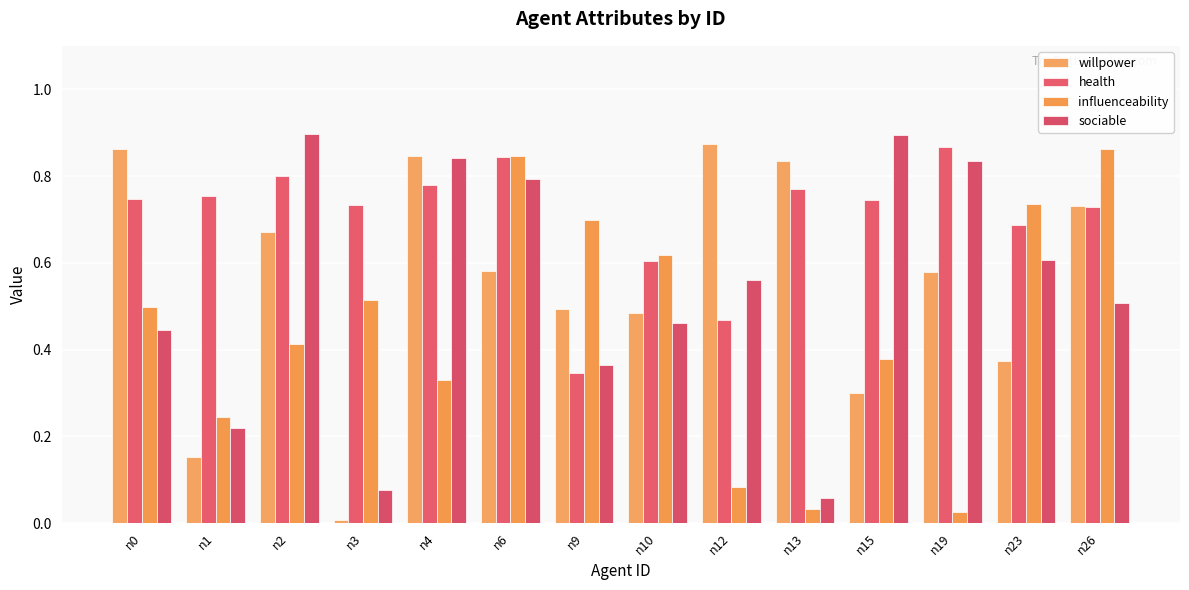

How many bars are there in each group?

4